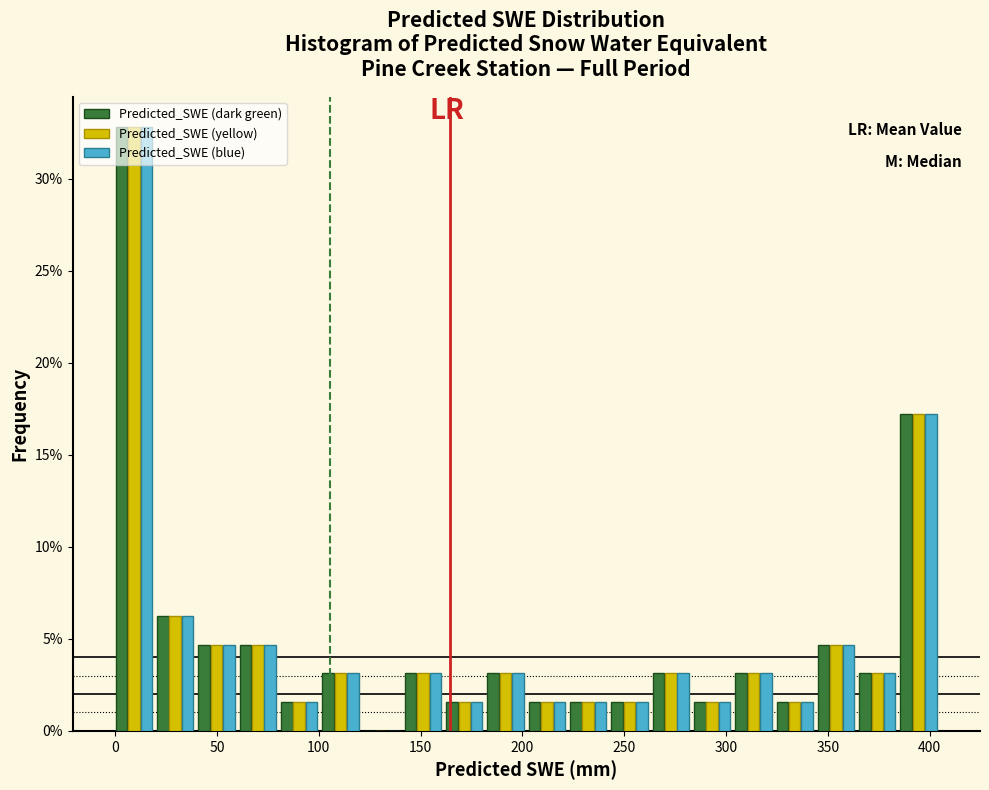

Reading left to right, transcribe this chart: for each range on the x-axis, give the height of each series' bar. Neither the bar edges nor the heights are printed on the chart, so give them approximately, as read against the axes.

0 to 20: Predicted_SWE (dark green)=33.0	Predicted_SWE (yellow)=33.0	Predicted_SWE (blue)=33.0
20 to 40: Predicted_SWE (dark green)=6.5	Predicted_SWE (yellow)=6.5	Predicted_SWE (blue)=6.5
40 to 60: Predicted_SWE (dark green)=4.5	Predicted_SWE (yellow)=4.5	Predicted_SWE (blue)=4.5
60 to 80: Predicted_SWE (dark green)=4.5	Predicted_SWE (yellow)=4.5	Predicted_SWE (blue)=4.5
80 to 100: Predicted_SWE (dark green)=1.5	Predicted_SWE (yellow)=1.5	Predicted_SWE (blue)=1.5
100 to 120: Predicted_SWE (dark green)=3.0	Predicted_SWE (yellow)=3.0	Predicted_SWE (blue)=3.0
120 to 140: Predicted_SWE (dark green)=0	Predicted_SWE (yellow)=0	Predicted_SWE (blue)=0
140 to 160: Predicted_SWE (dark green)=3.0	Predicted_SWE (yellow)=3.0	Predicted_SWE (blue)=3.0
160 to 180: Predicted_SWE (dark green)=1.5	Predicted_SWE (yellow)=1.5	Predicted_SWE (blue)=1.5
180 to 200: Predicted_SWE (dark green)=3.0	Predicted_SWE (yellow)=3.0	Predicted_SWE (blue)=3.0
200 to 220: Predicted_SWE (dark green)=1.5	Predicted_SWE (yellow)=1.5	Predicted_SWE (blue)=1.5
220 to 240: Predicted_SWE (dark green)=1.5	Predicted_SWE (yellow)=1.5	Predicted_SWE (blue)=1.5
240 to 265: Predicted_SWE (dark green)=1.5	Predicted_SWE (yellow)=1.5	Predicted_SWE (blue)=1.5
265 to 285: Predicted_SWE (dark green)=3.0	Predicted_SWE (yellow)=3.0	Predicted_SWE (blue)=3.0
285 to 305: Predicted_SWE (dark green)=1.5	Predicted_SWE (yellow)=1.5	Predicted_SWE (blue)=1.5
305 to 325: Predicted_SWE (dark green)=3.0	Predicted_SWE (yellow)=3.0	Predicted_SWE (blue)=3.0
325 to 345: Predicted_SWE (dark green)=1.5	Predicted_SWE (yellow)=1.5	Predicted_SWE (blue)=1.5
345 to 365: Predicted_SWE (dark green)=4.5	Predicted_SWE (yellow)=4.5	Predicted_SWE (blue)=4.5
365 to 385: Predicted_SWE (dark green)=3.0	Predicted_SWE (yellow)=3.0	Predicted_SWE (blue)=3.0
385 to 405: Predicted_SWE (dark green)=17.0	Predicted_SWE (yellow)=17.0	Predicted_SWE (blue)=17.0